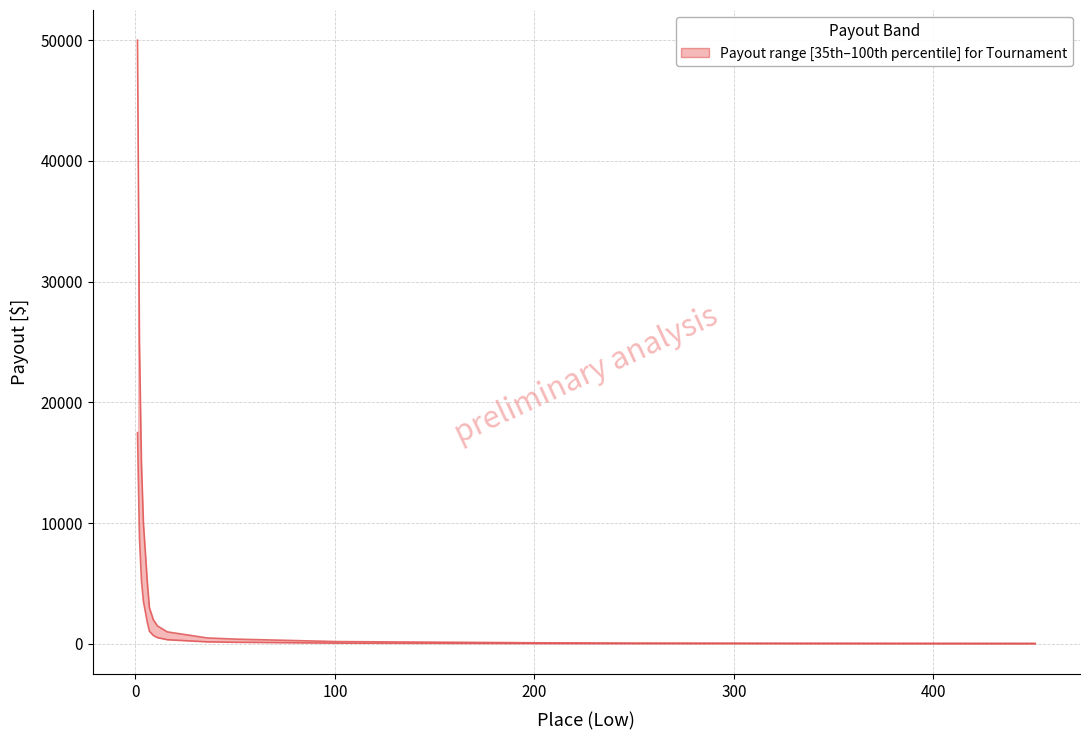

How many values are below 1000?

10